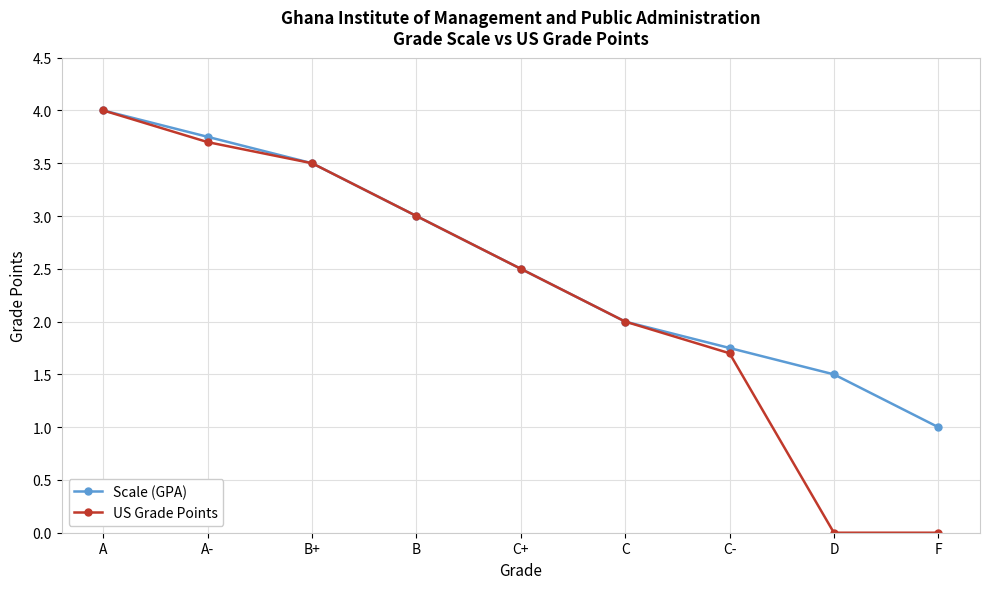

How many distinct data groups are displayed?

2